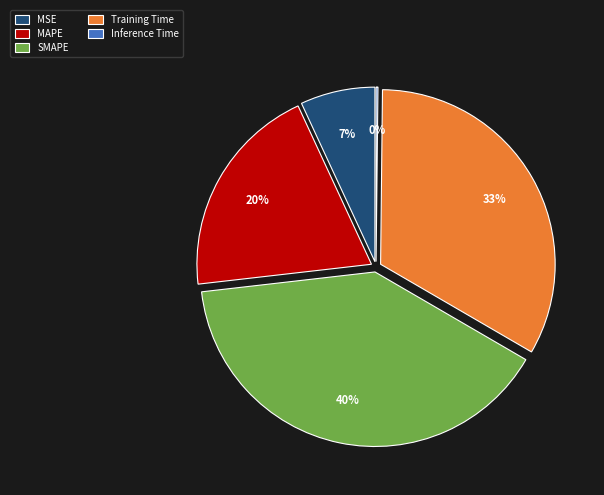

To the nearest percent, what is the combined percentage of Inference Time and Training Time?

33%